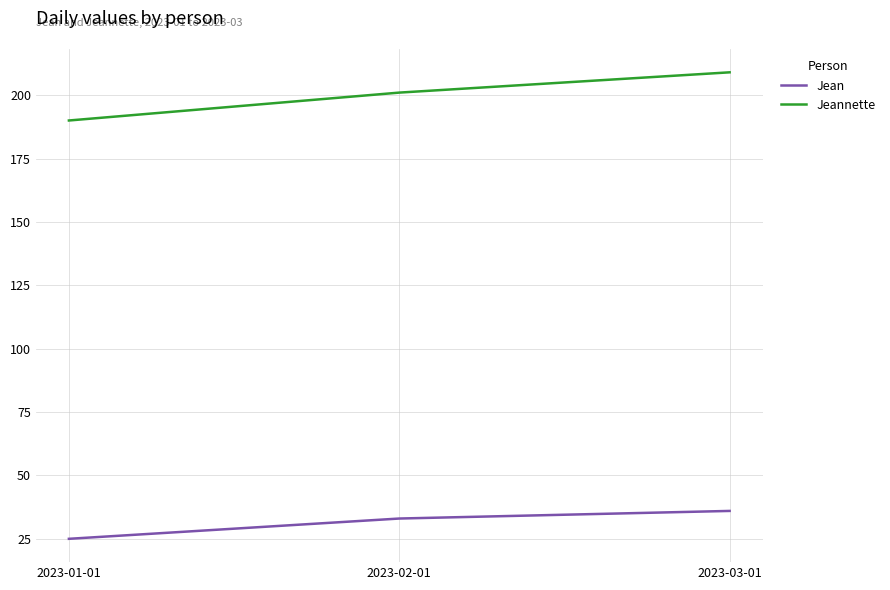

How many lines are shown in the chart?

2